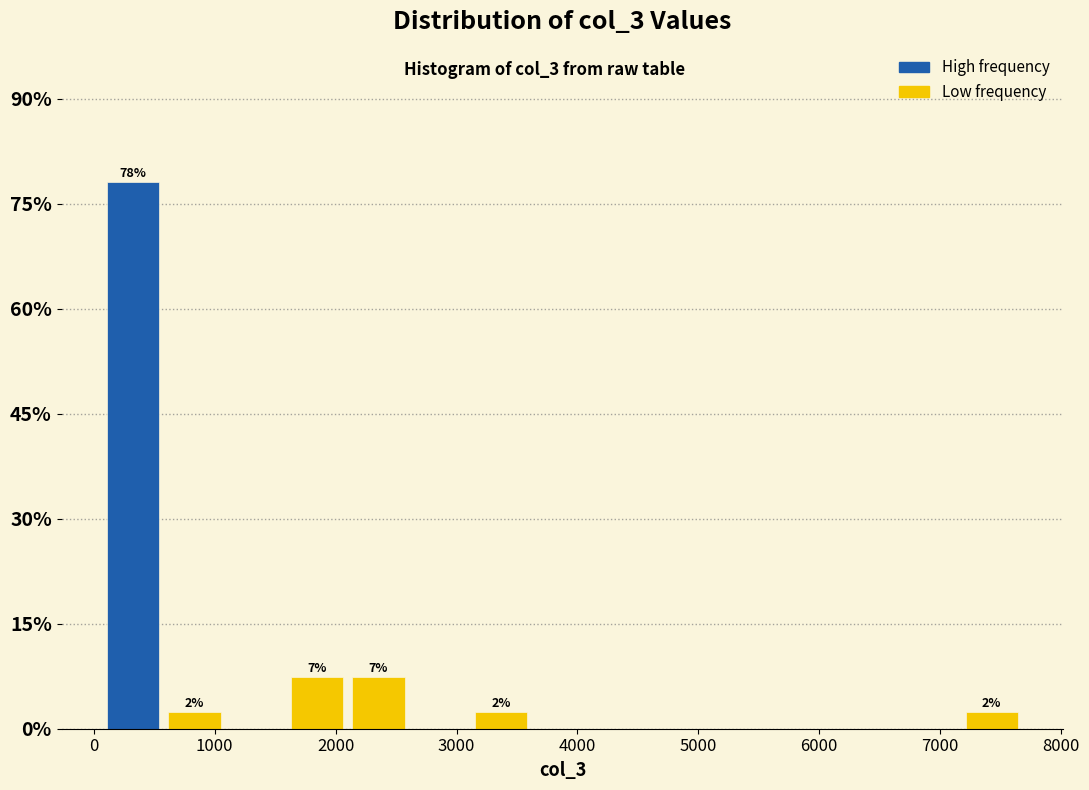

Over which range of the x-axis is the bar tallest?

100 to 600